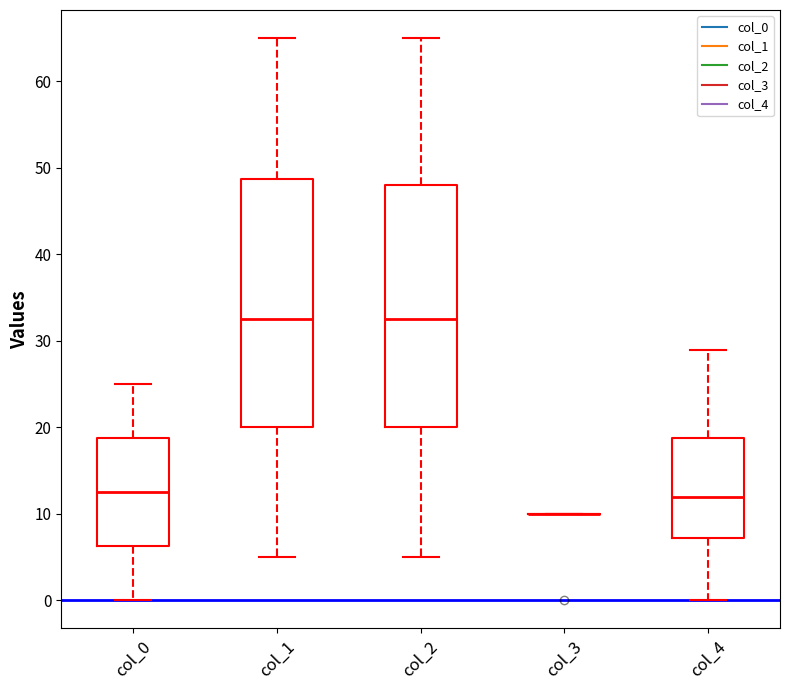

Reading left to right, read every box against the y-axis: the position of its median line, the range the box covers, and the ends of its whiskers. The values are not printed on the chart, so give them approximately, as read against the axis.

col_0: median 13, box 6 to 19, whiskers 0 to 25
col_1: median 33, box 20 to 49, whiskers 5 to 65
col_2: median 33, box 20 to 48, whiskers 5 to 65
col_3: box collapsed to a line at 10, whiskers 10 to 10
col_4: median 12, box 7 to 19, whiskers 0 to 29